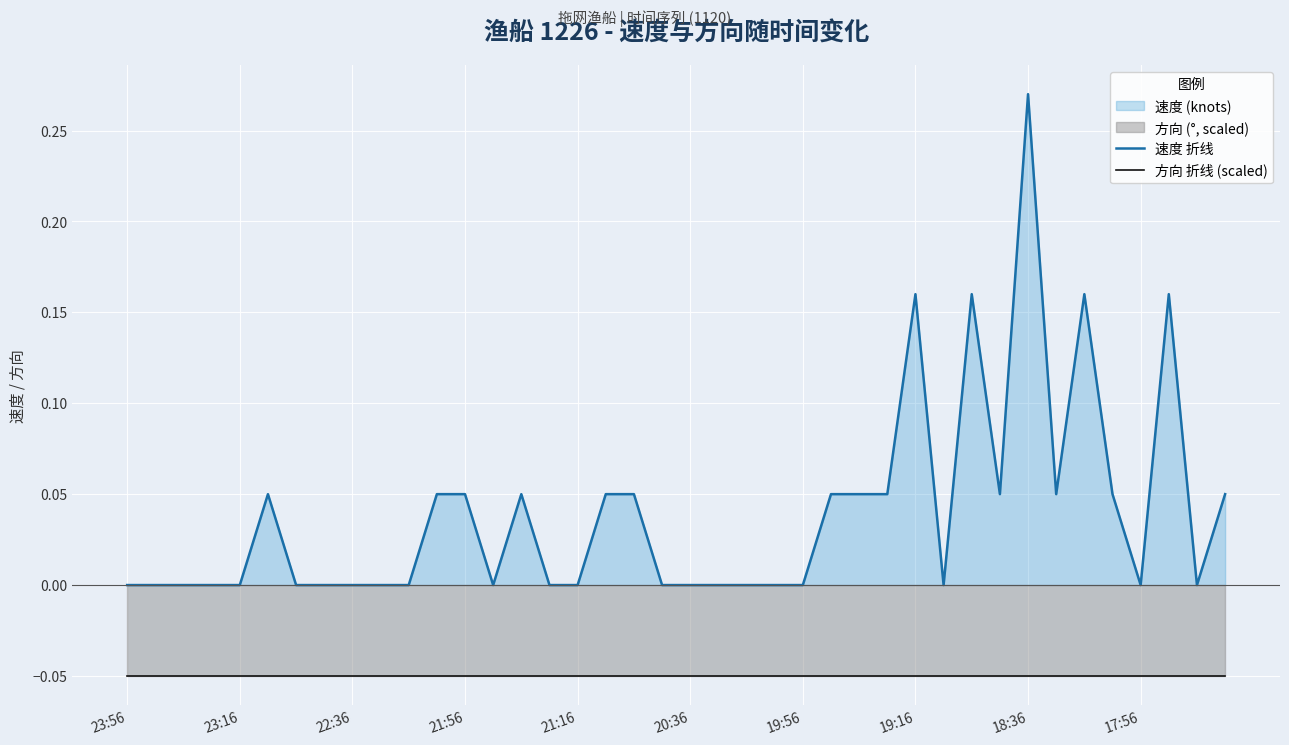

Is it true that 速度 折线 equals 0.0 at 20:36?

True